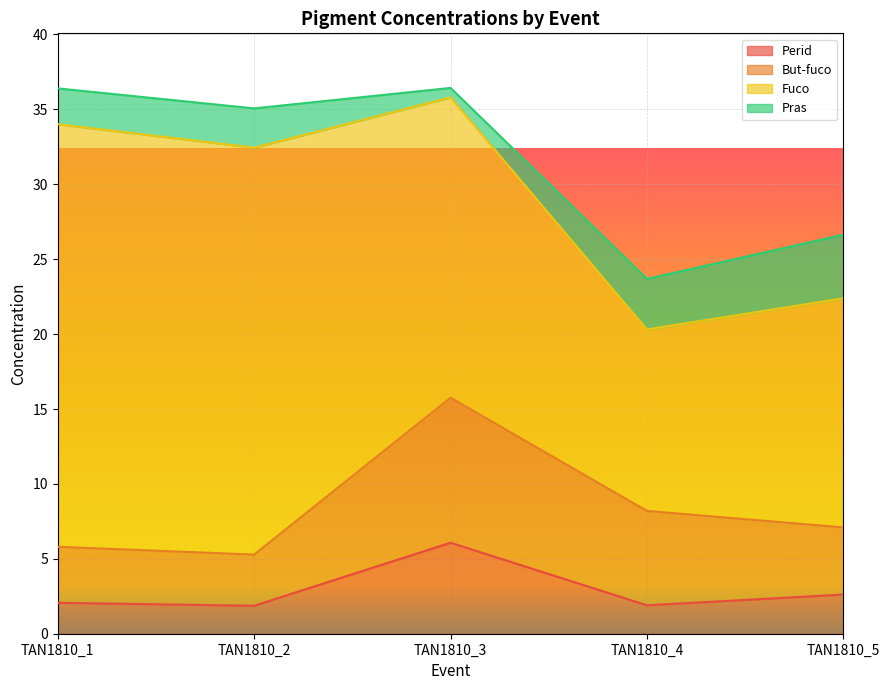

What is the difference between the maximum and minimum values in the Perid series?

4.2